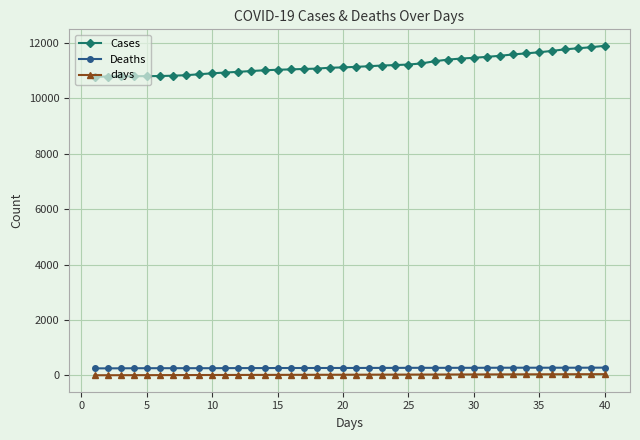

At how many categories does at least one series exceed 4874?

40